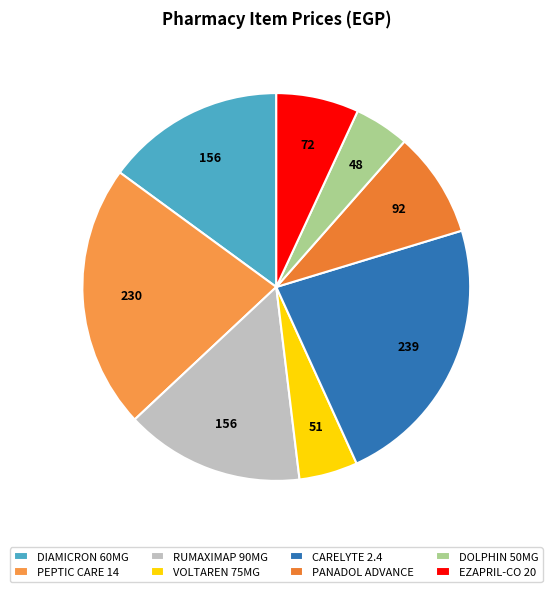

What percentage is NOT represented by EZAPRIL-CO 20?

93.1%